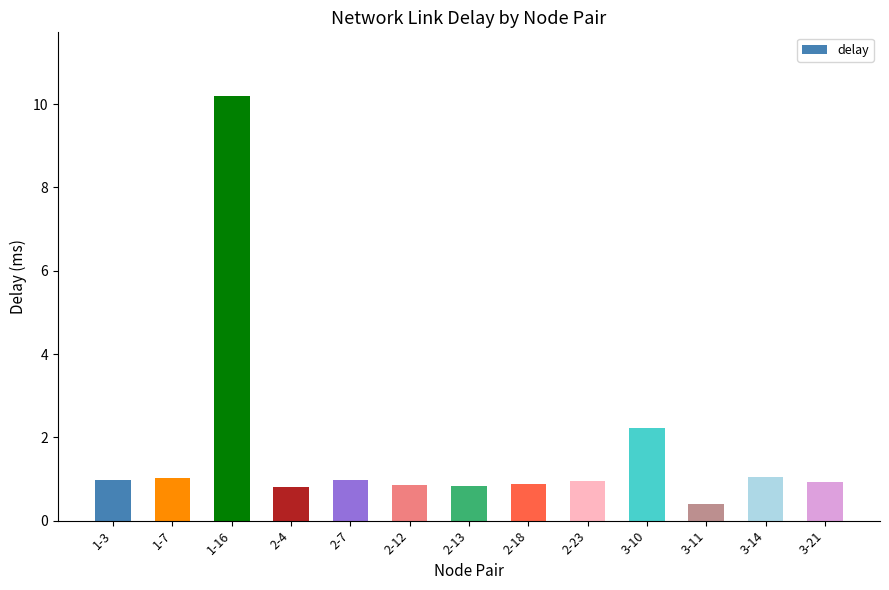

At which category does the chart reach its minimum across all series?

3-11